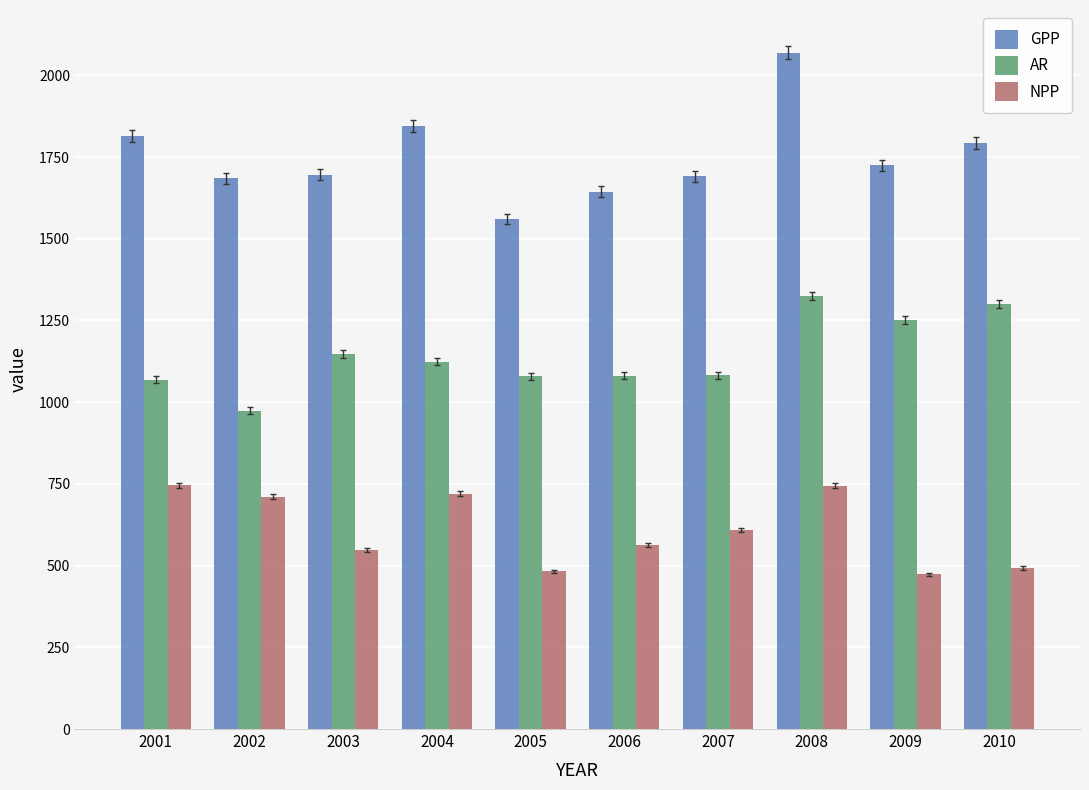

The GPP series shows 772.4 at 2002. True or false?

False